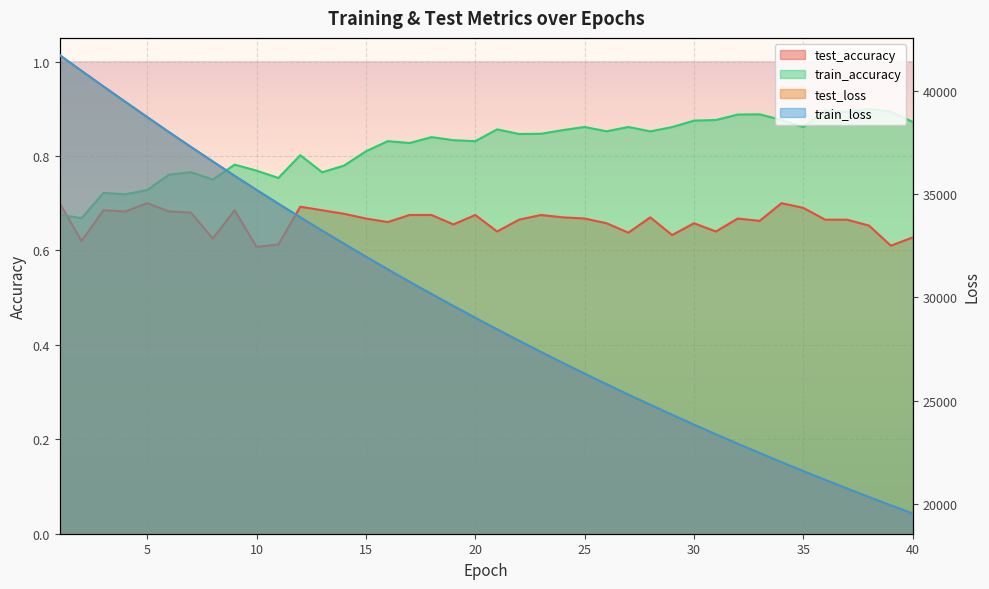

True or false: train_accuracy has a value of 0.4 at 14.

False